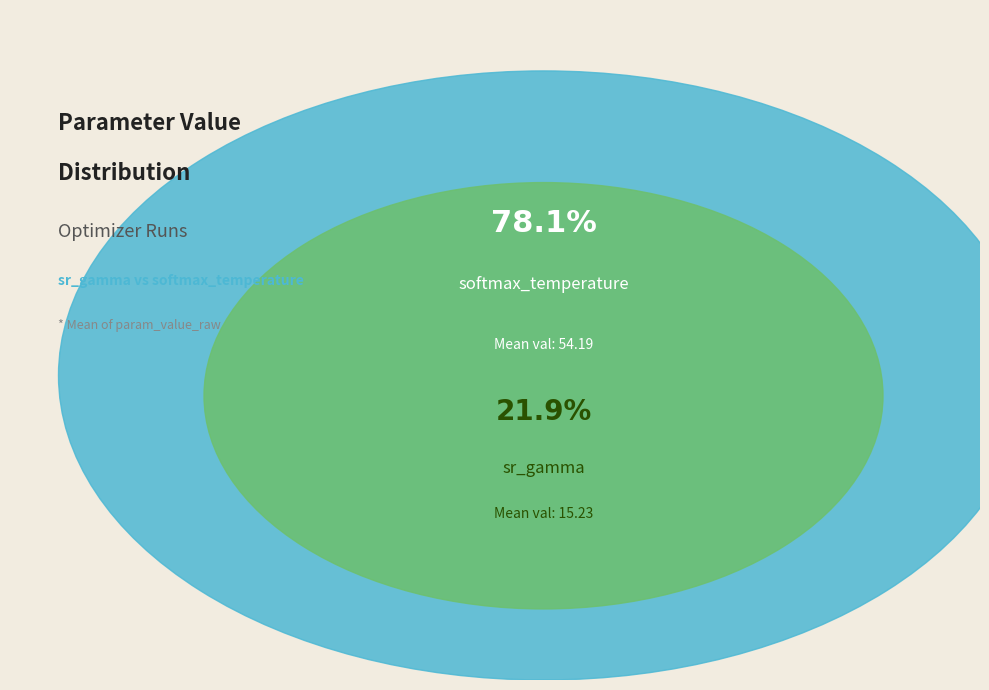

How many segments does this pie chart have?

2